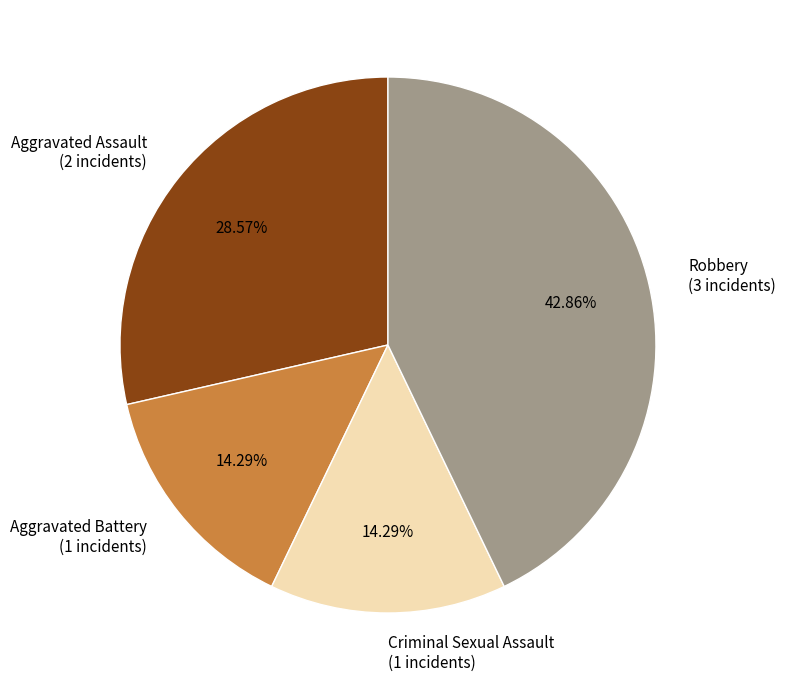

The Criminal Sexual Assault slice represents 23% of the pie. True or false?

False